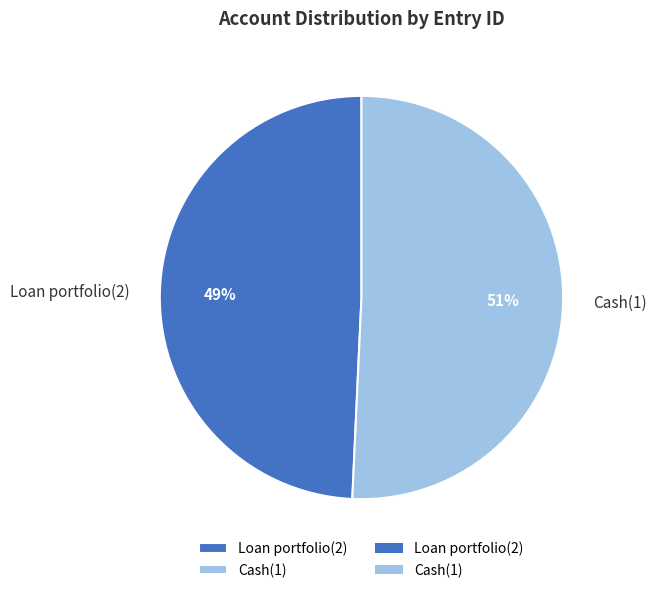

What percentage is the Loan portfolio(2) slice, to the nearest percent?

49%